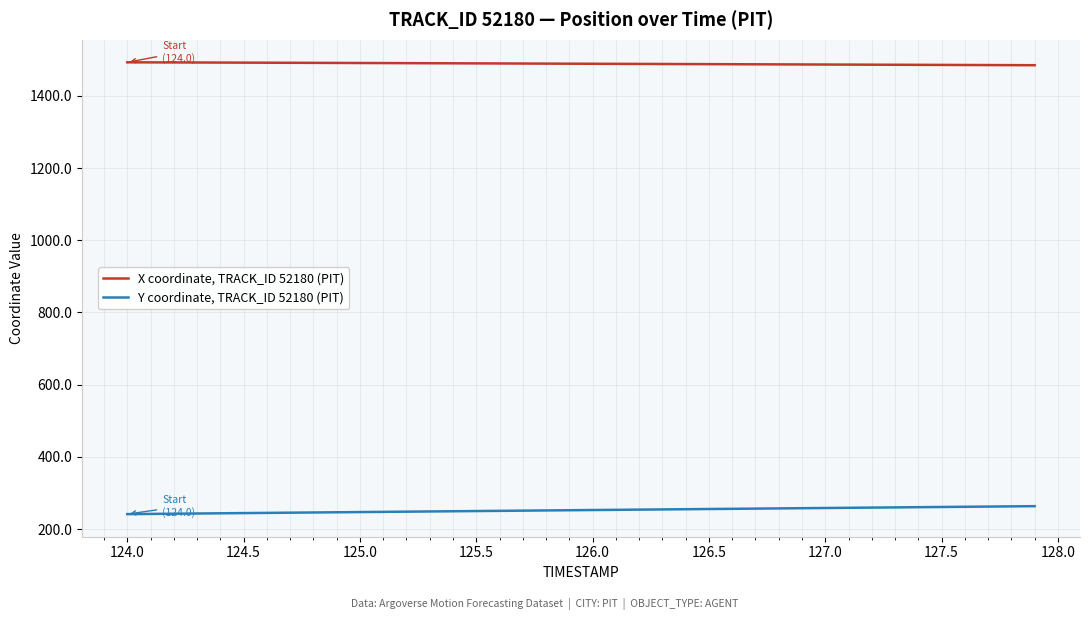

What are all the series names shown in the legend?

X coordinate, TRACK_ID 52180 (PIT), Y coordinate, TRACK_ID 52180 (PIT)